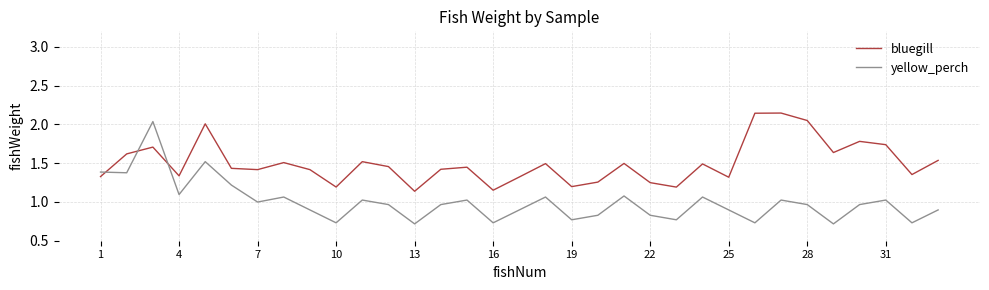

In yellow_perch, how many points are lower than both neighbors (excluding endpoints)?

11